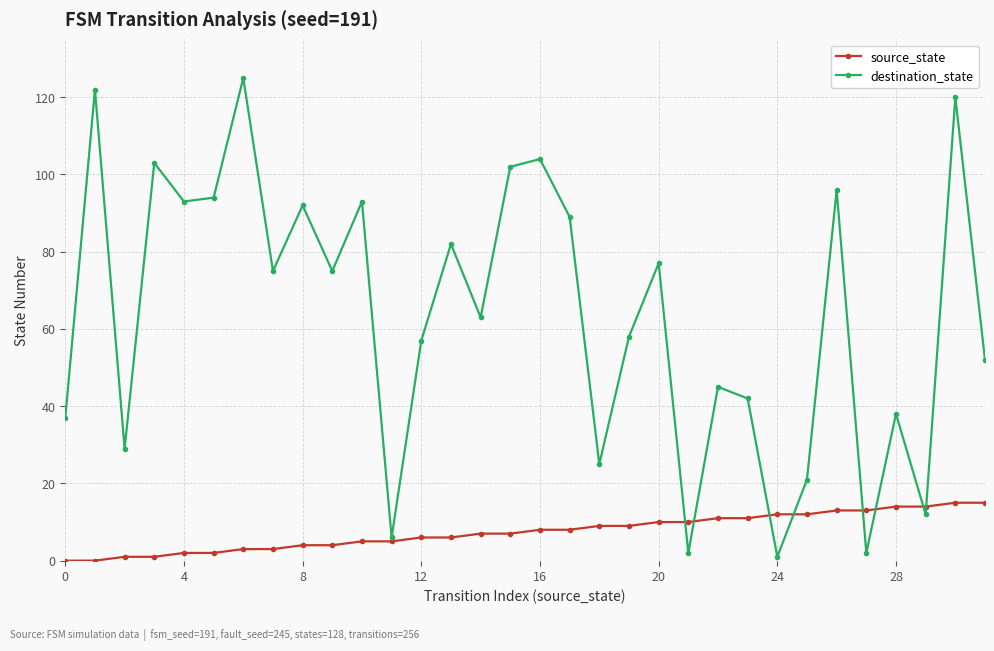

What is the greatest value displayed?

125